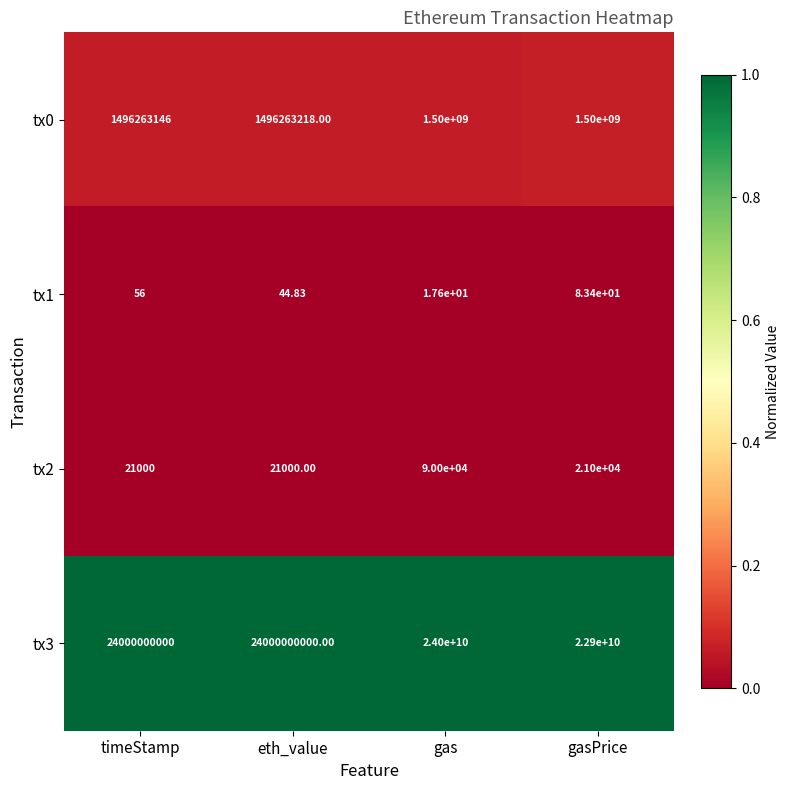

Between timeStamp and gas, which series saw the biggest shift?

tx0